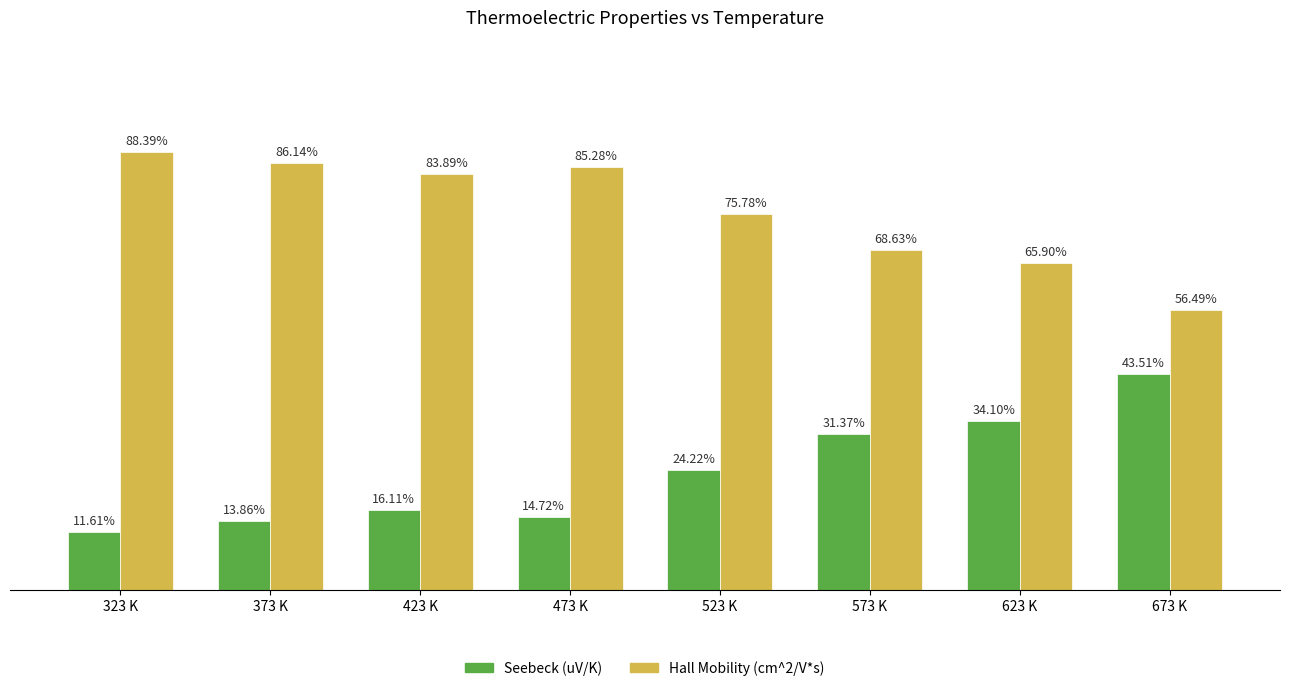

Does the chart contain any negative values?

No